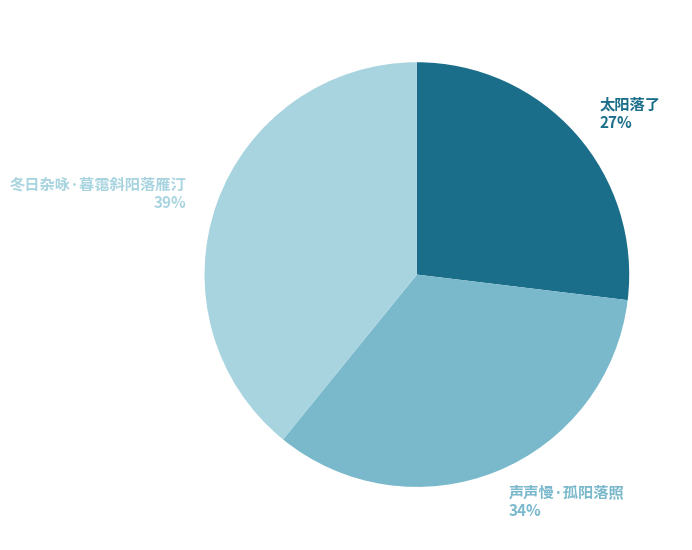

What is the largest slice in the pie chart?

冬日杂咏·暮霭斜阳落雁汀